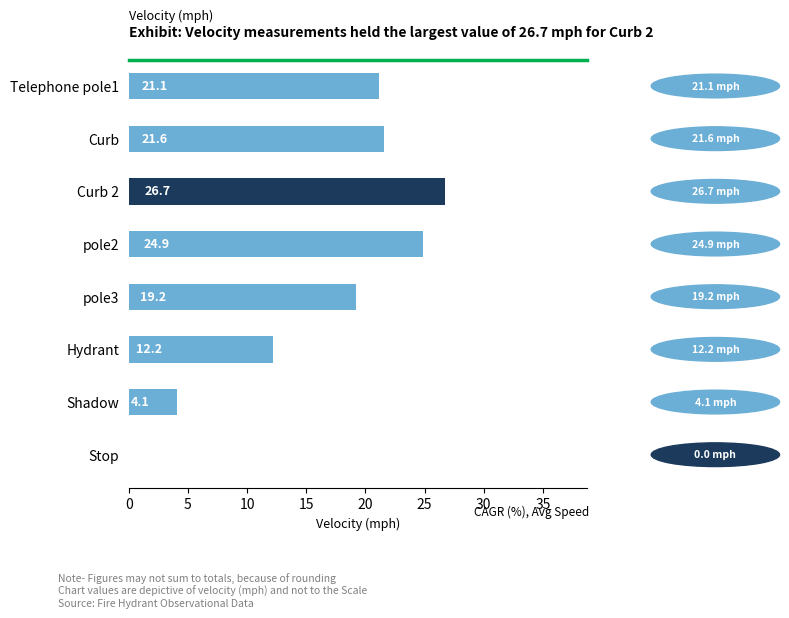

Between Shadow and Stop, which is larger?

Shadow